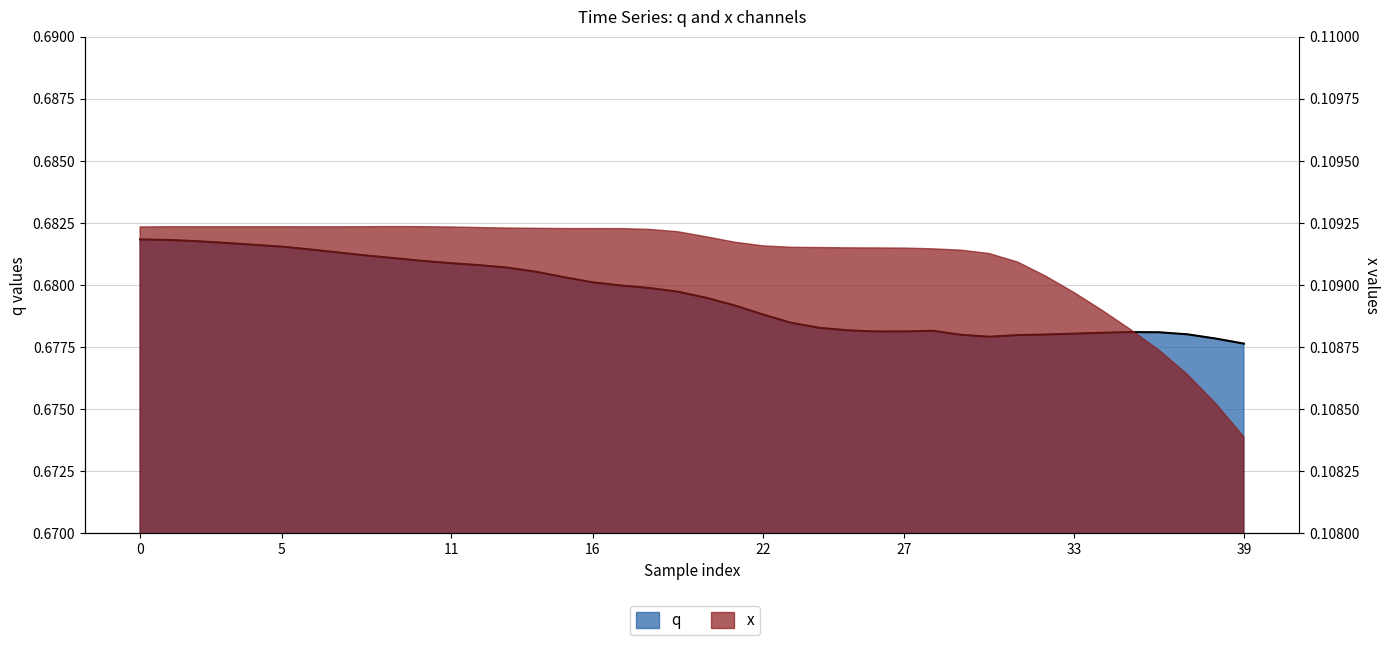

What is the greatest value displayed?

0.7